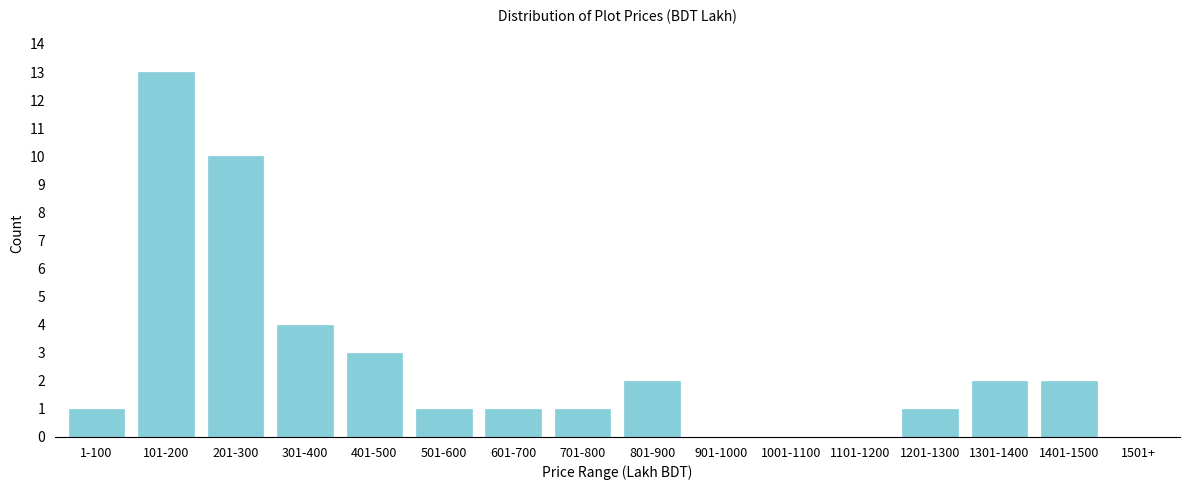

Reading right to left, what are all the values shown in this chart?

1501+=0	1401-1500=2	1301-1400=2	1201-1300=1	1101-1200=0	1001-1100=0	901-1000=0	801-900=2	701-800=1	601-700=1	501-600=1	401-500=3	301-400=4	201-300=10	101-200=13	1-100=1